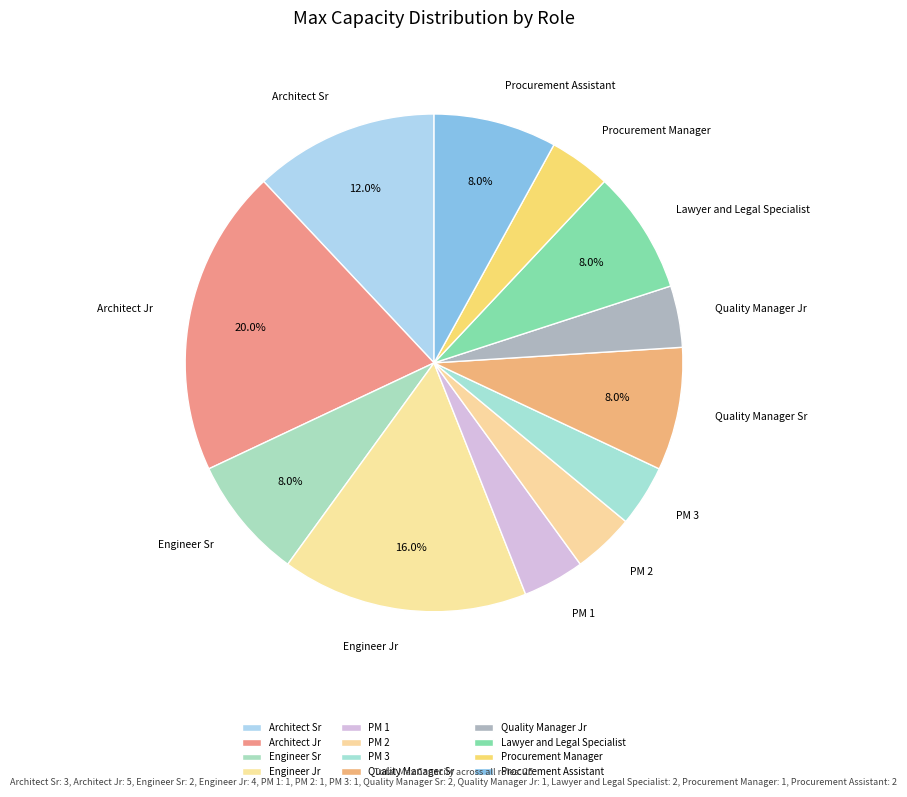

The PM 2 slice represents 4% of the pie. True or false?

True